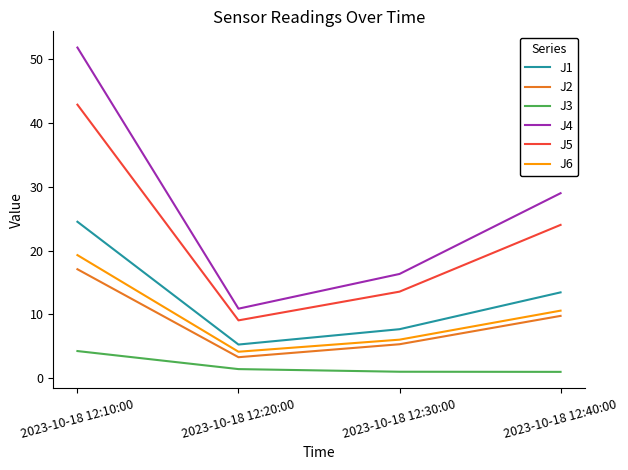

True or false: J2 has a value of 4.3 at 2023-10-18 12:40:00.

False